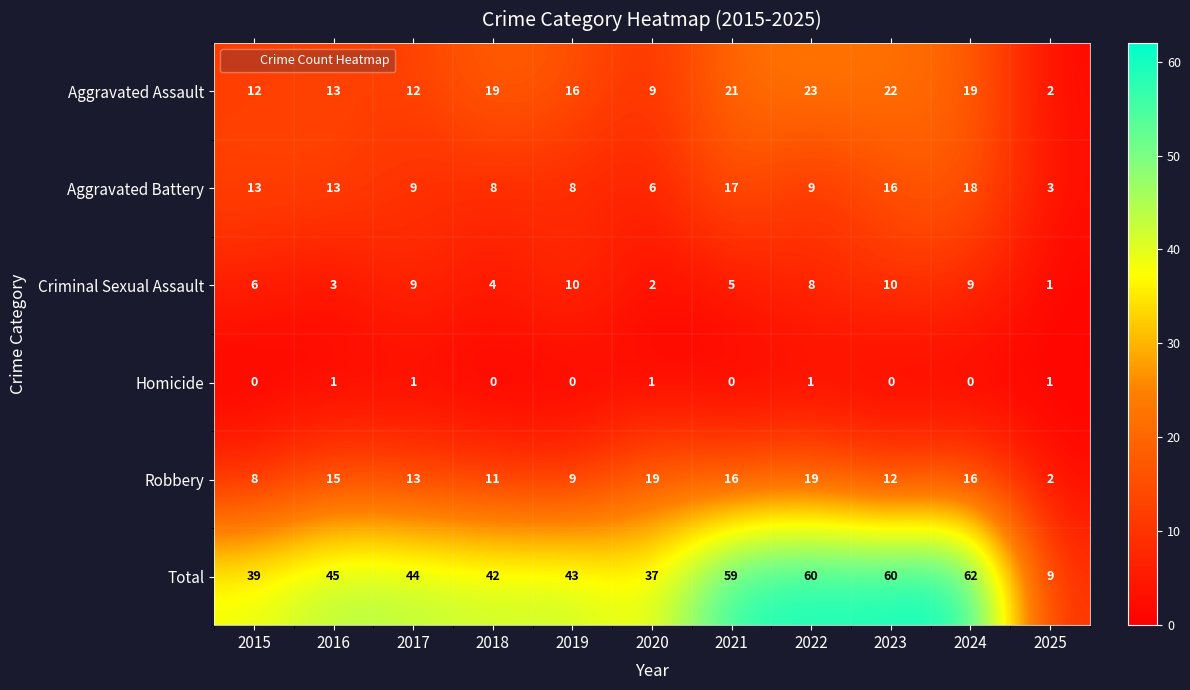

Where does the Aggravated Assault series first go above 16?

2018